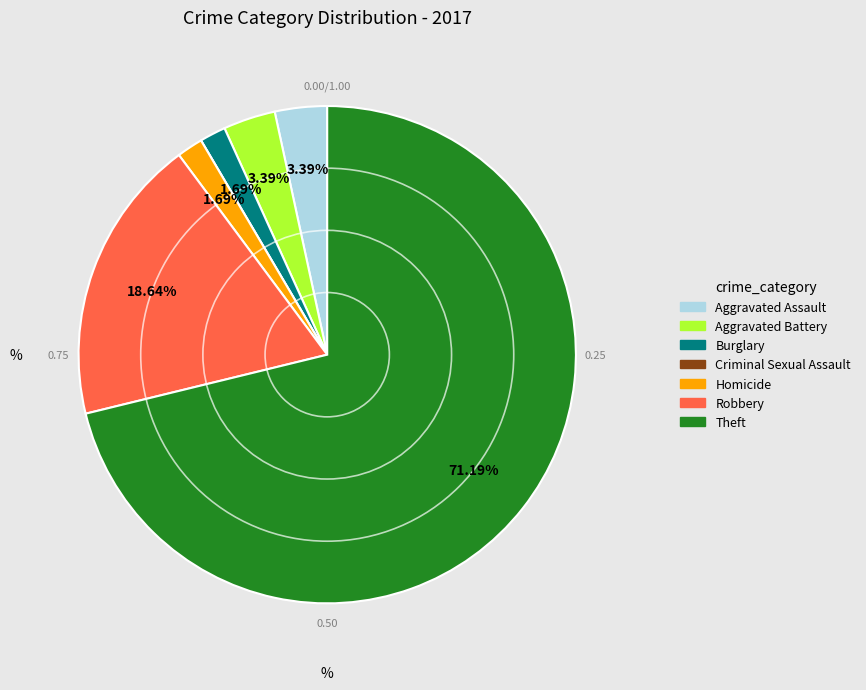

To the nearest percent, what is the combined percentage of Robbery and Homicide?

20%